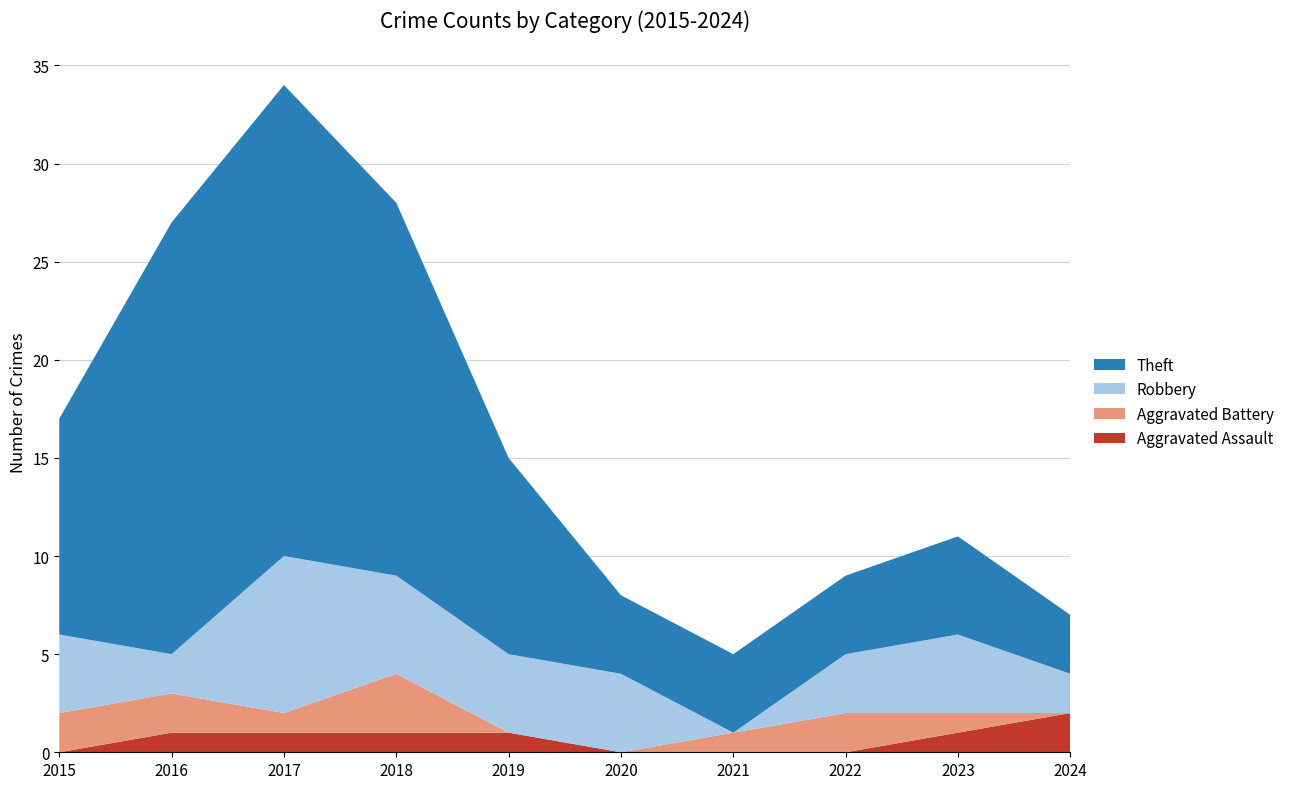

Reading left to right, list all the values displayed in this chart.

Aggravated Assault: 0	1	1	1	1	0	0	0	1	2
Aggravated Battery: 2	2	1	3	0	0	1	2	1	0
Robbery: 4	2	8	5	4	4	0	3	4	2
Theft: 11	22	24	19	10	4	4	4	5	3